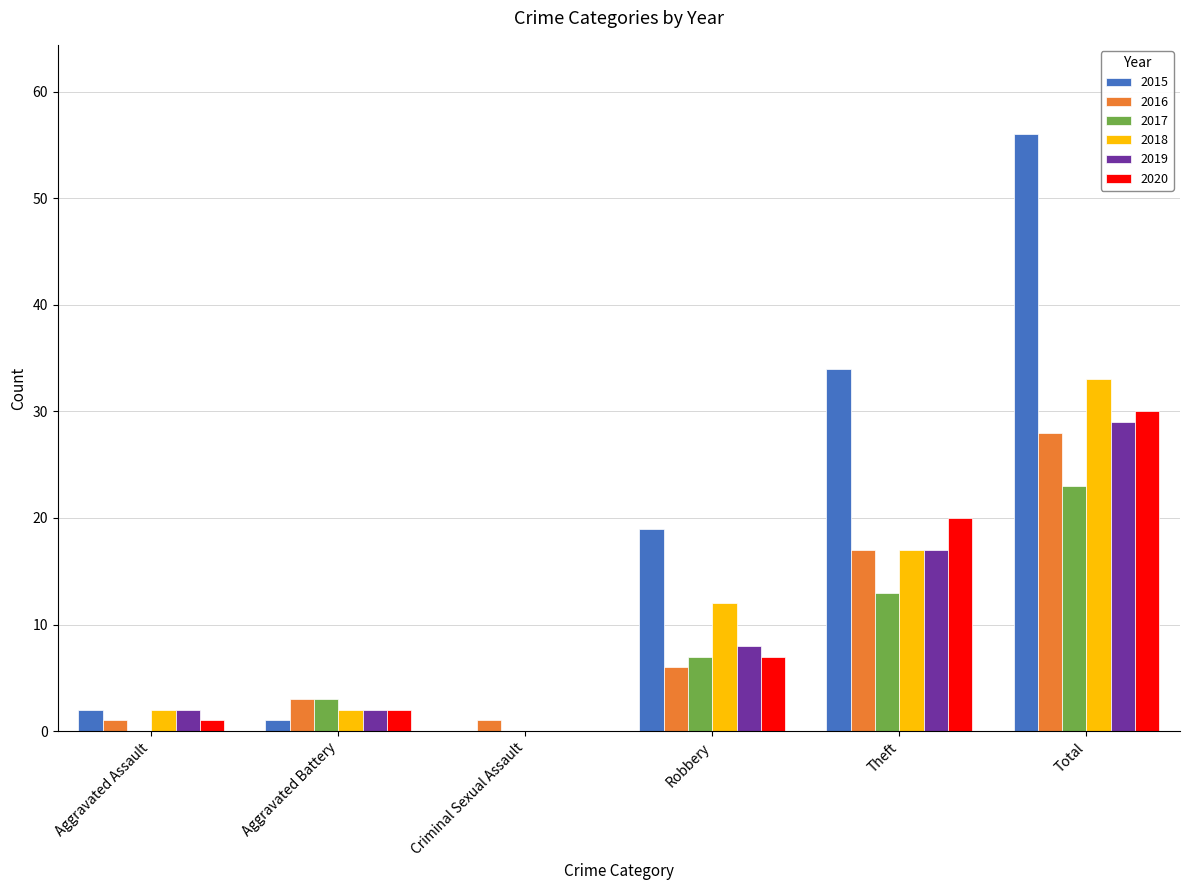

Which series changed the most between Theft and Total?

2015